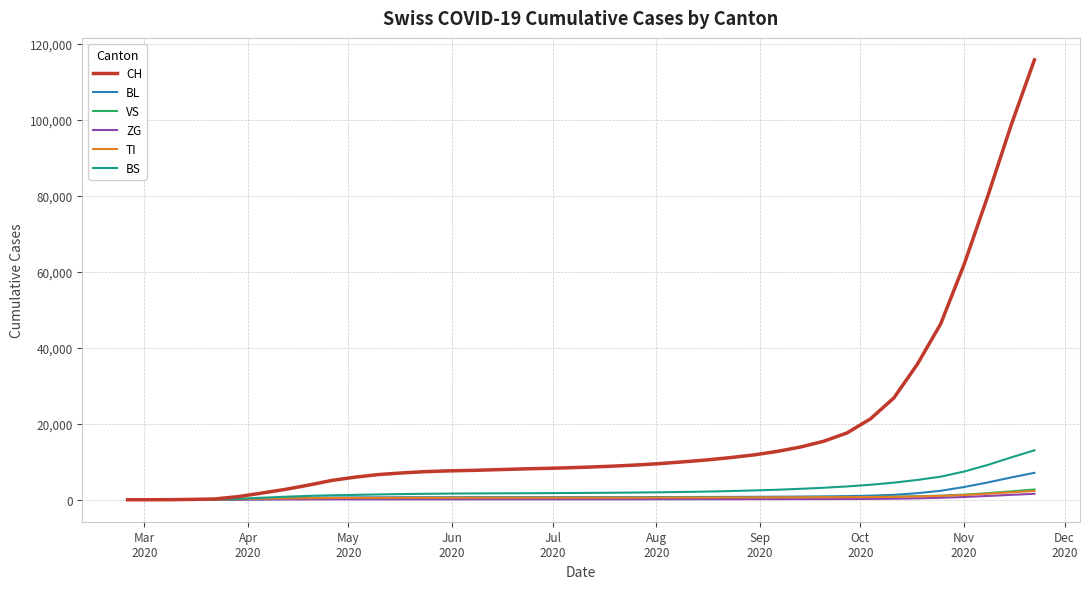

Which series has the widest spread of values?

CH